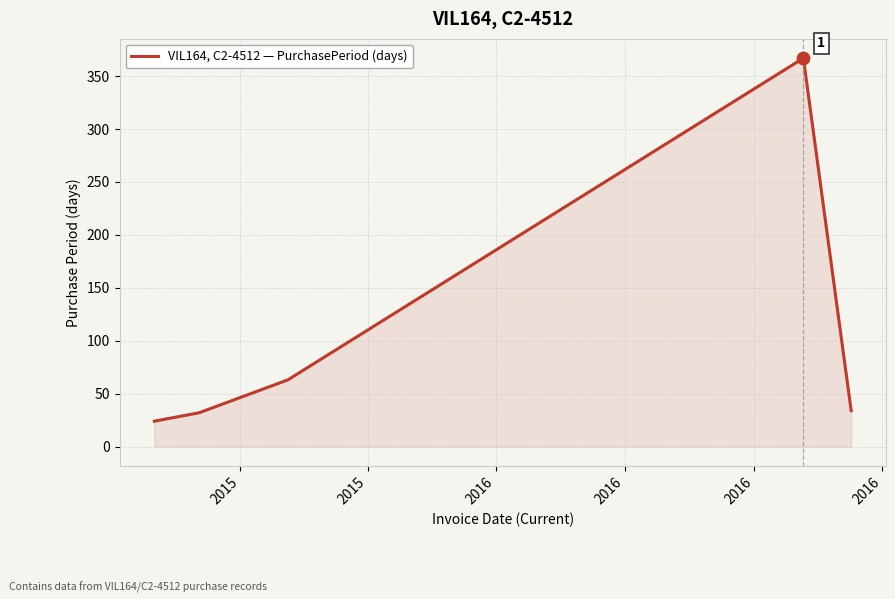

What is the maximum value shown in the chart?

367